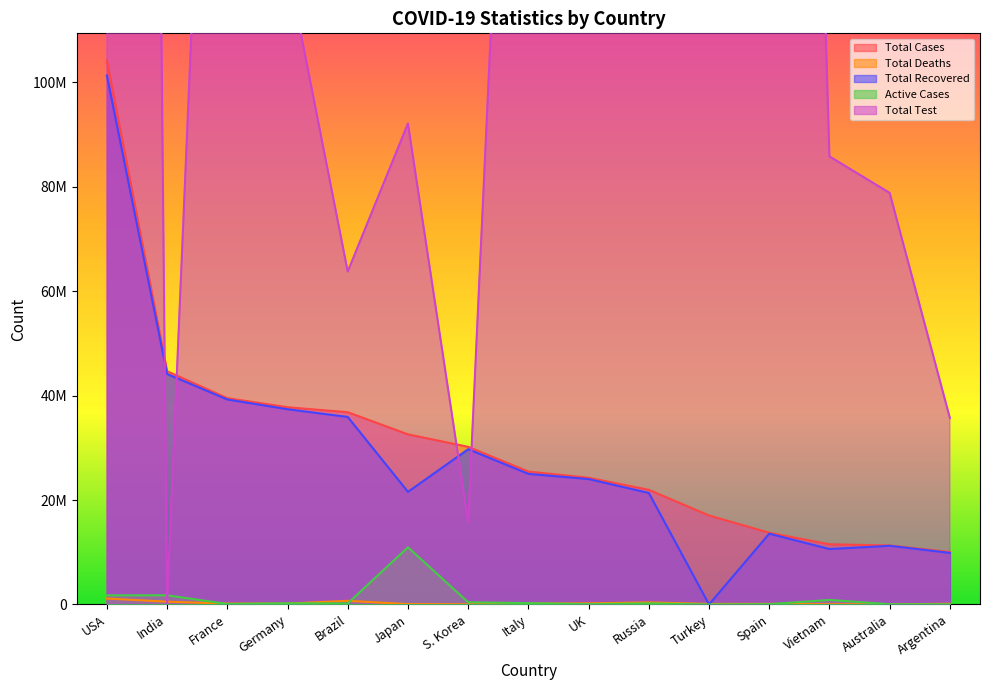

What is the total value across all series at UK?

571075198